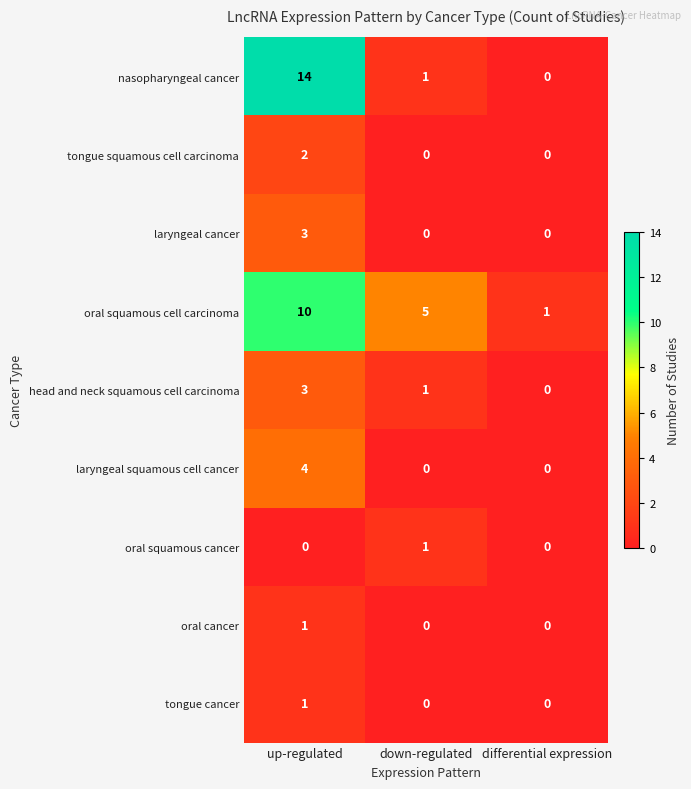

Which category has the highest value in the oral cancer series?

up-regulated